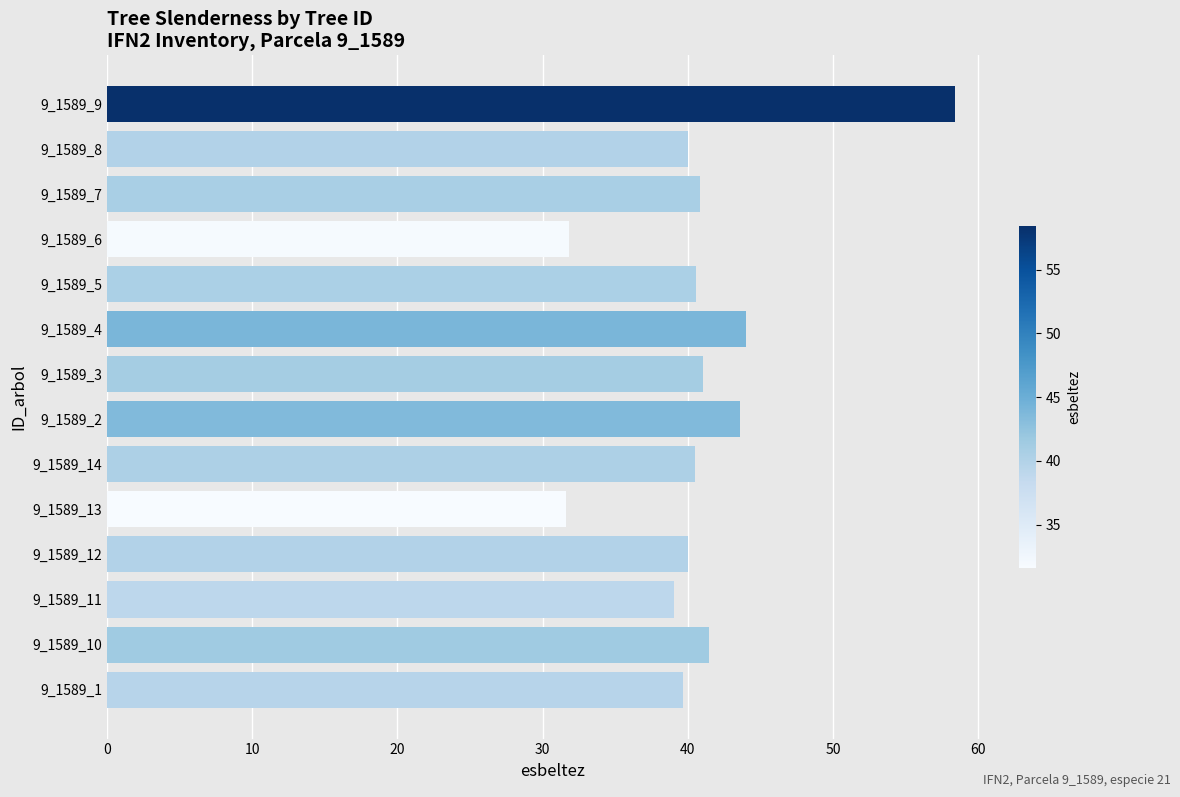

What is the sum of the values at 9_1589_4 and 9_1589_6?

75.8